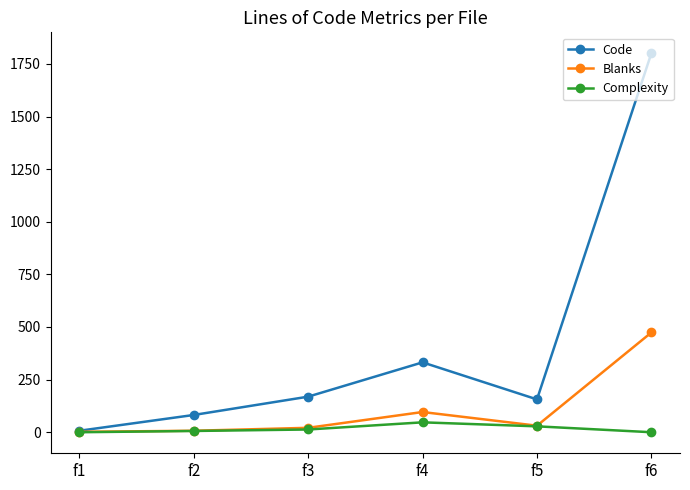

List the series in order of their overall mean, lowest first.

Complexity, Blanks, Code